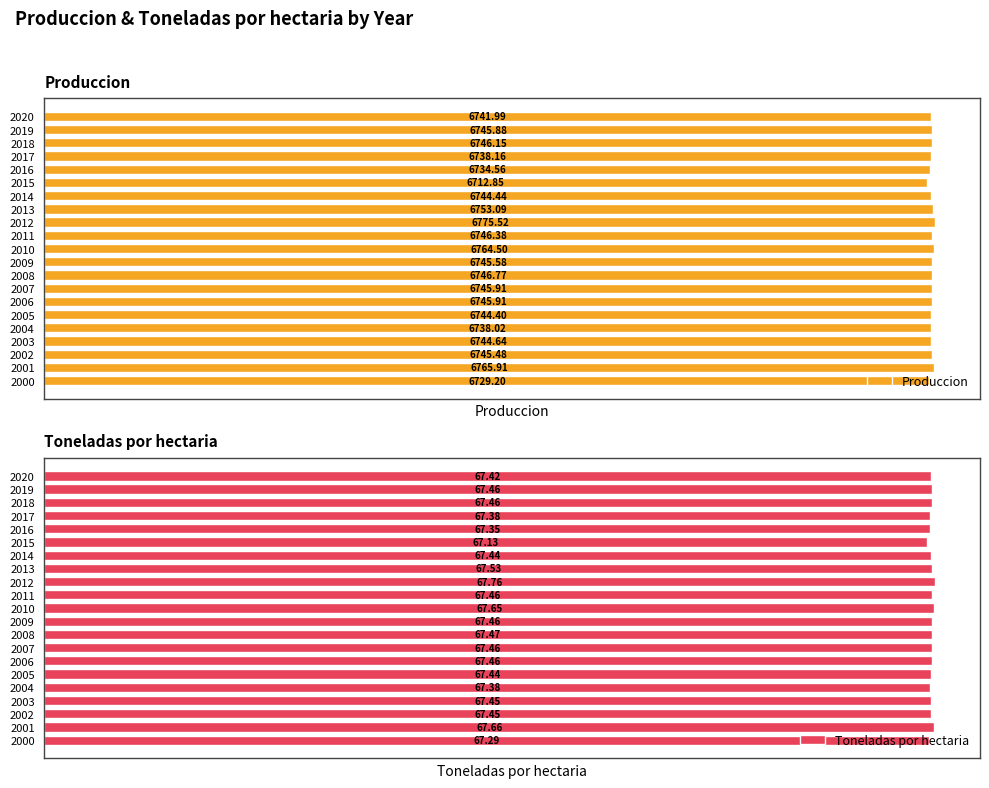

Is it true that Produccion equals 6746.4 at 2011?

True